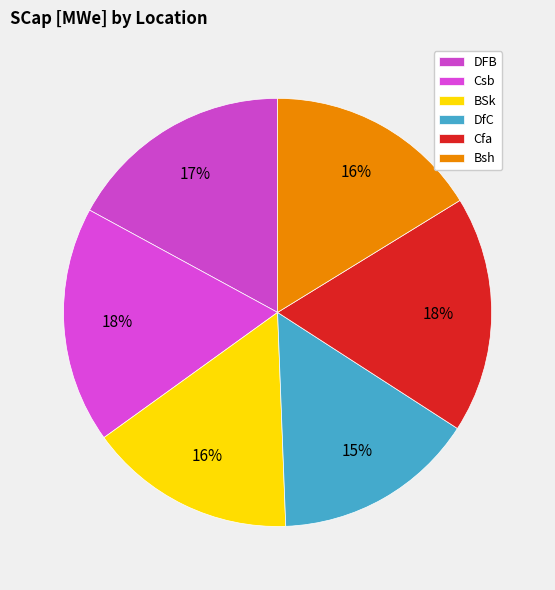

Count the number of slices in the pie.

6